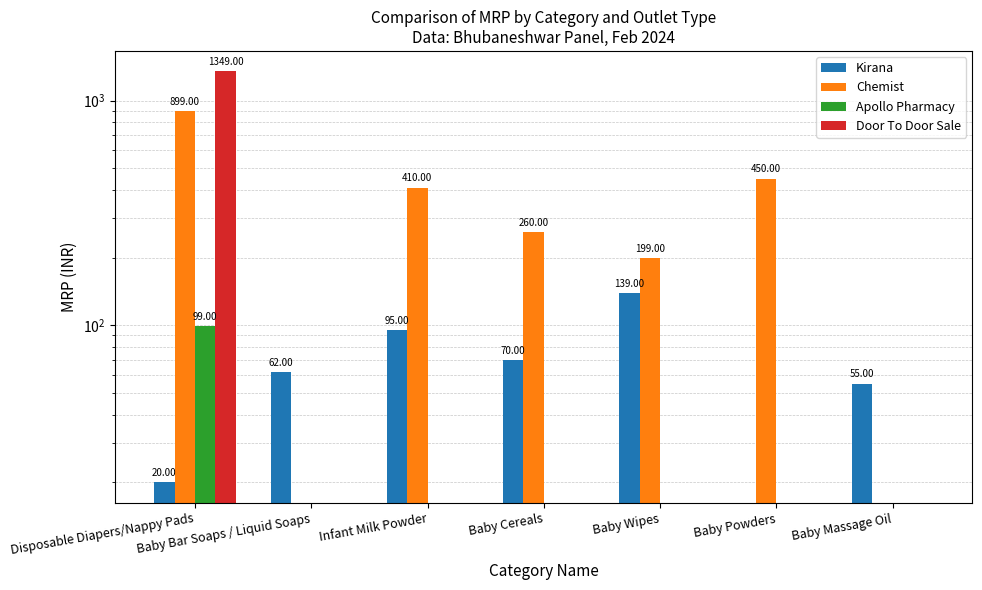

What is the label of the 4th bar from the right?

Baby Cereals